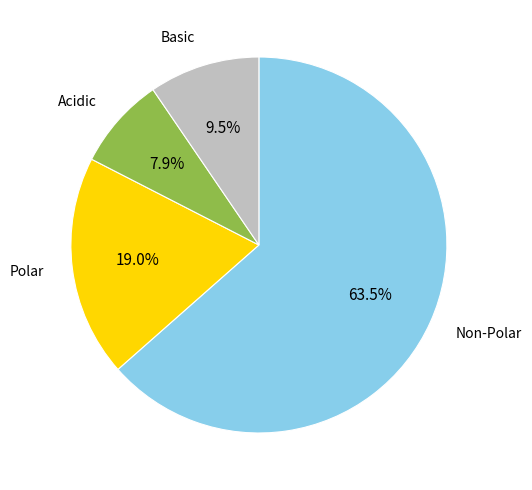

How many segments does this pie chart have?

4